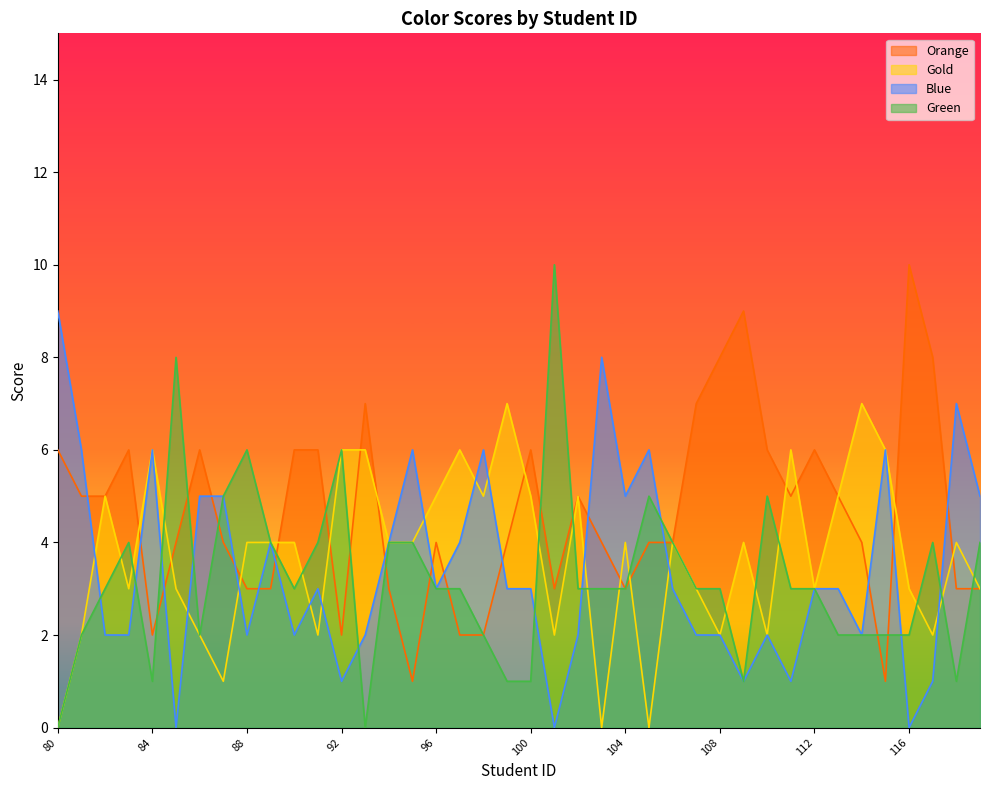

What is the value of the Gold point at the 10th from the left?

4